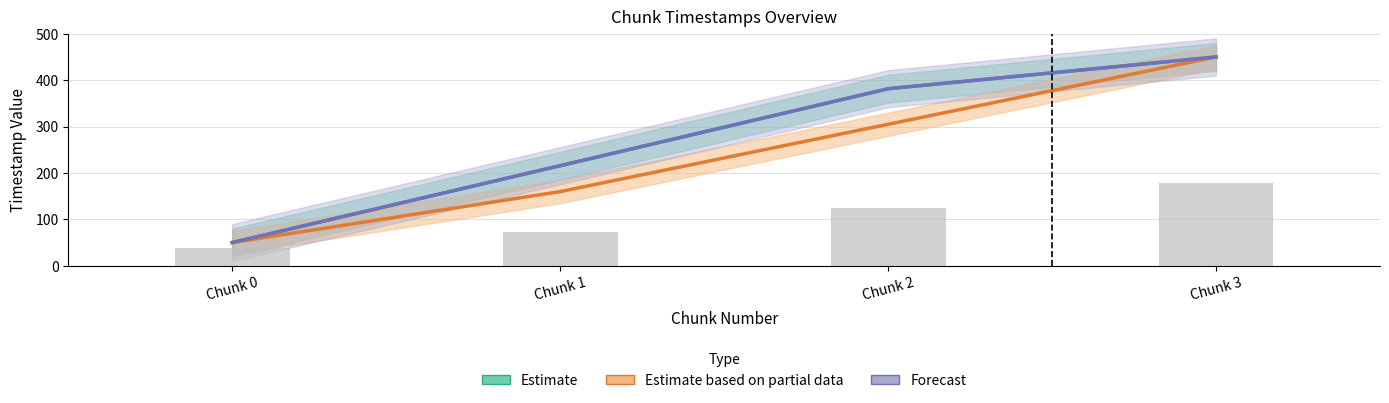

The value of Estimate at Chunk 2 is 381.5. True or false?

True